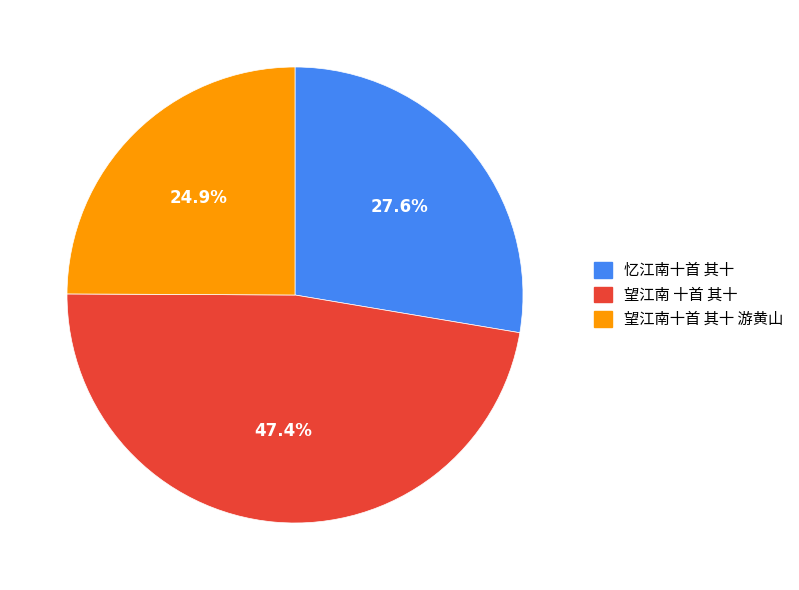

Is there any slice that represents more than half of the pie?

No